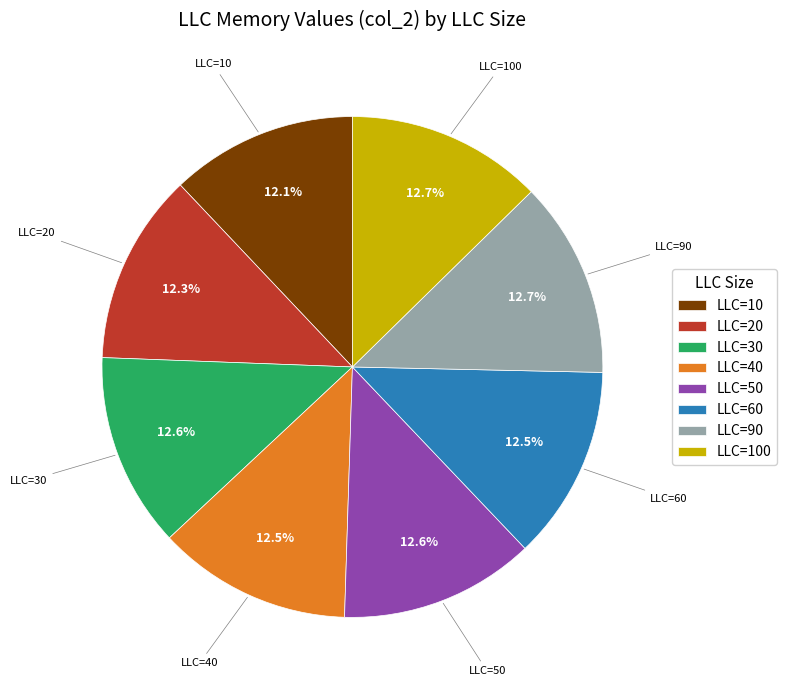

Approximately how many times larger is the value at LLC=10 compared to LLC=30?

1.0